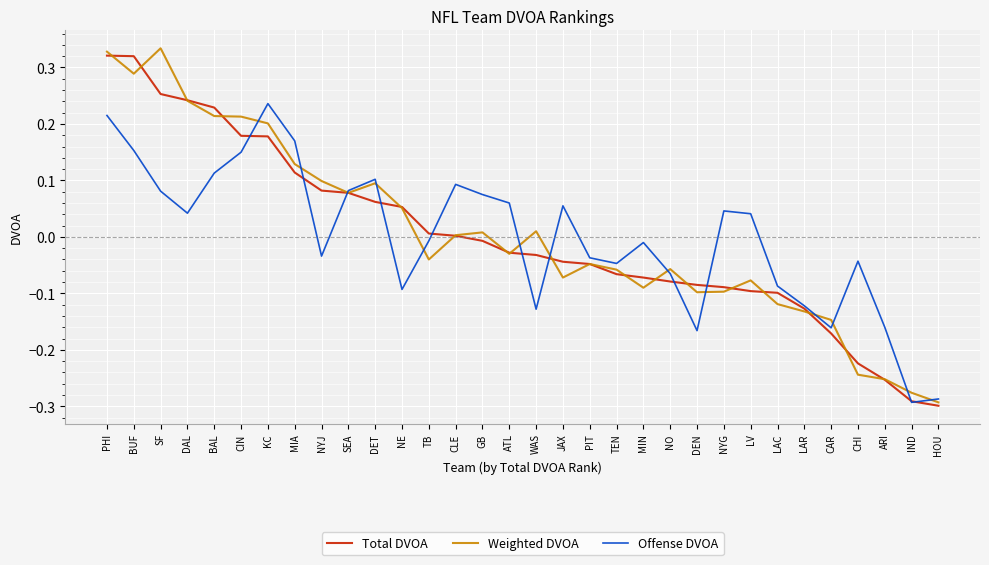

At which category is the sum across all series the highest?

PHI